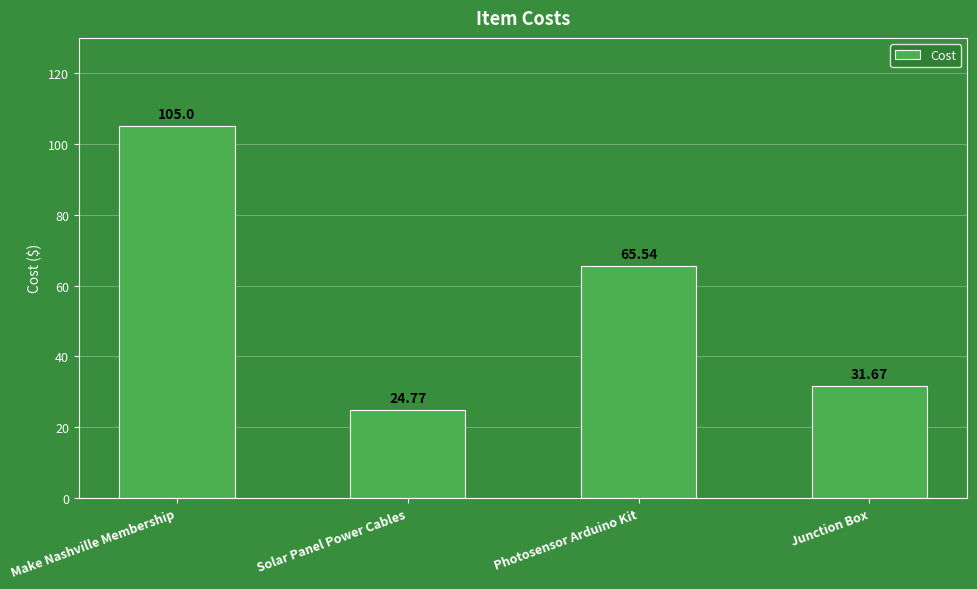

Reading right to left, what are all the values shown in this chart?

Junction Box=31.7	Photosensor Arduino Kit=65.5	Solar Panel Power Cables=24.8	Make Nashville Membership=105.0